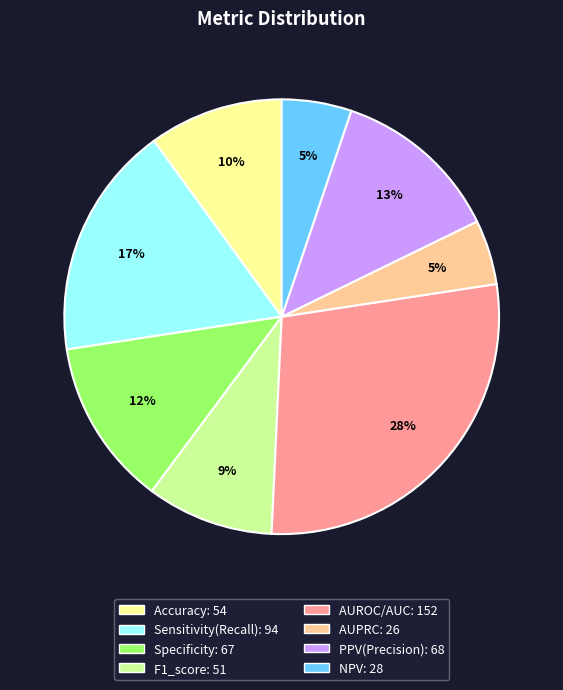

Which category has the biggest portion of the pie?

AUROC/AUC